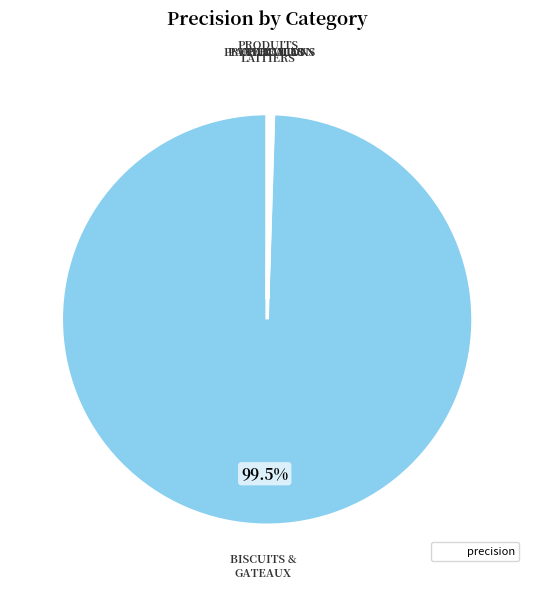

Is there any slice that represents more than half of the pie?

Yes